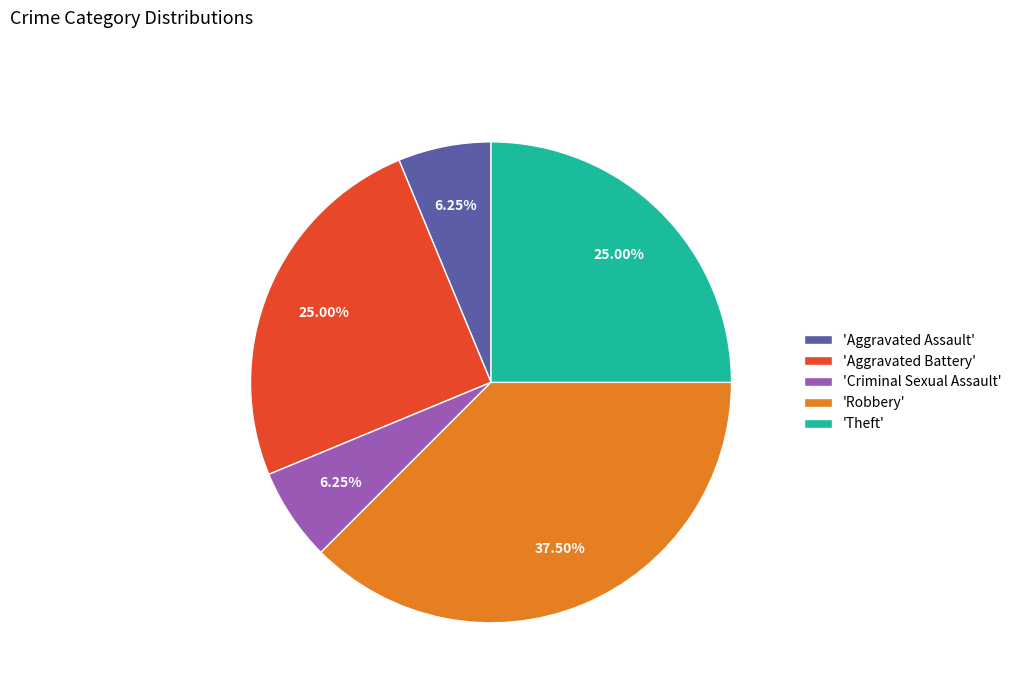

Is the sum of 'Robbery' and 'Aggravated Battery' greater than half?

Yes